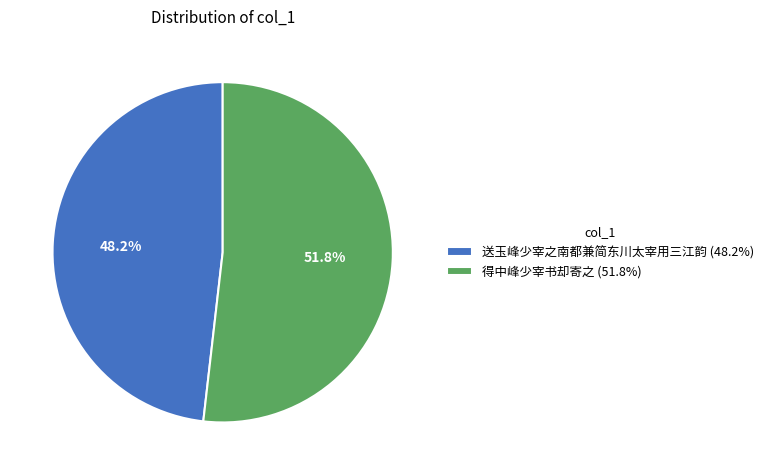

What is the largest slice in the pie chart?

得中峰少宰书却寄之